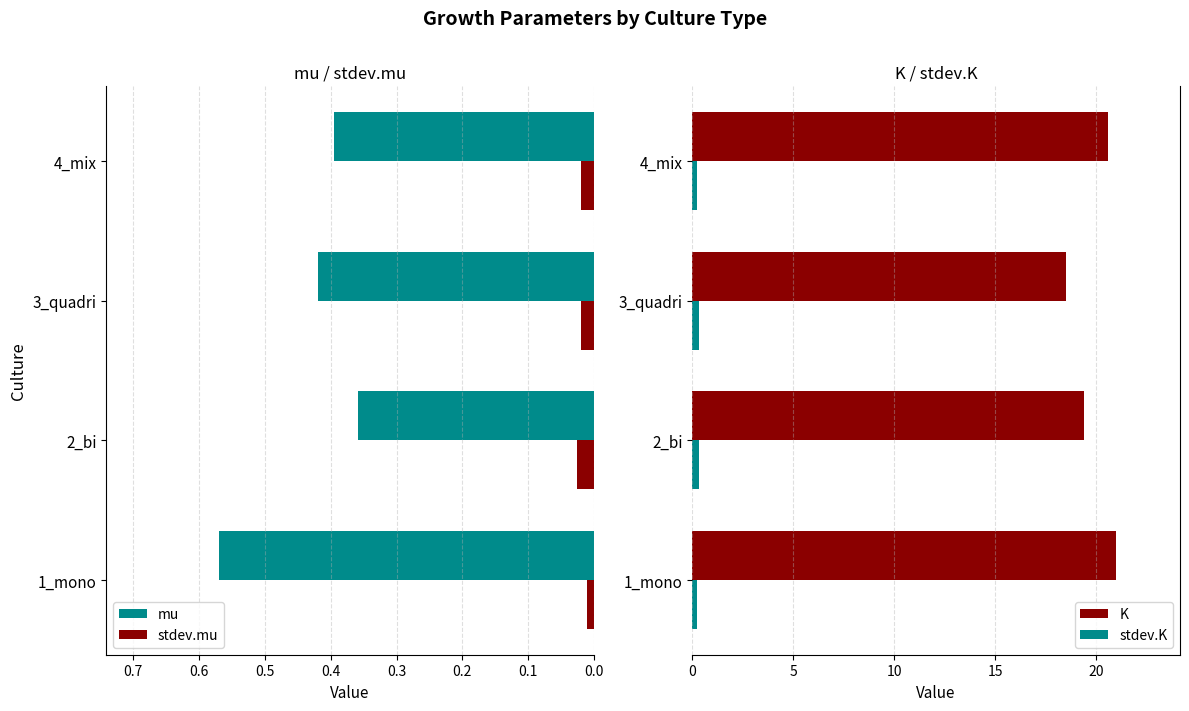

What are all the series names shown in the legend?

mu, stdev.mu, K, stdev.K